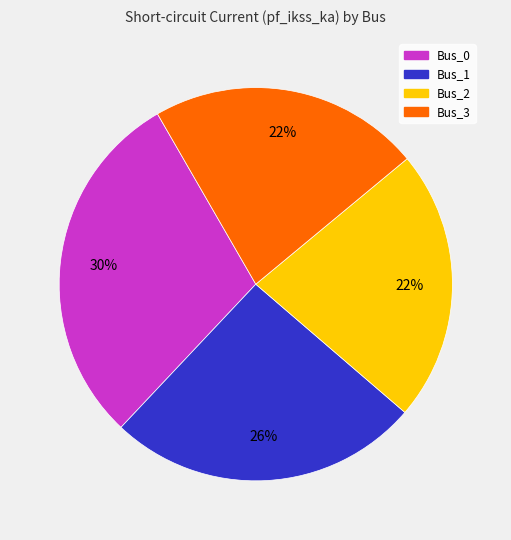

Is it true that Bus_2 is 22% of the pie?

True